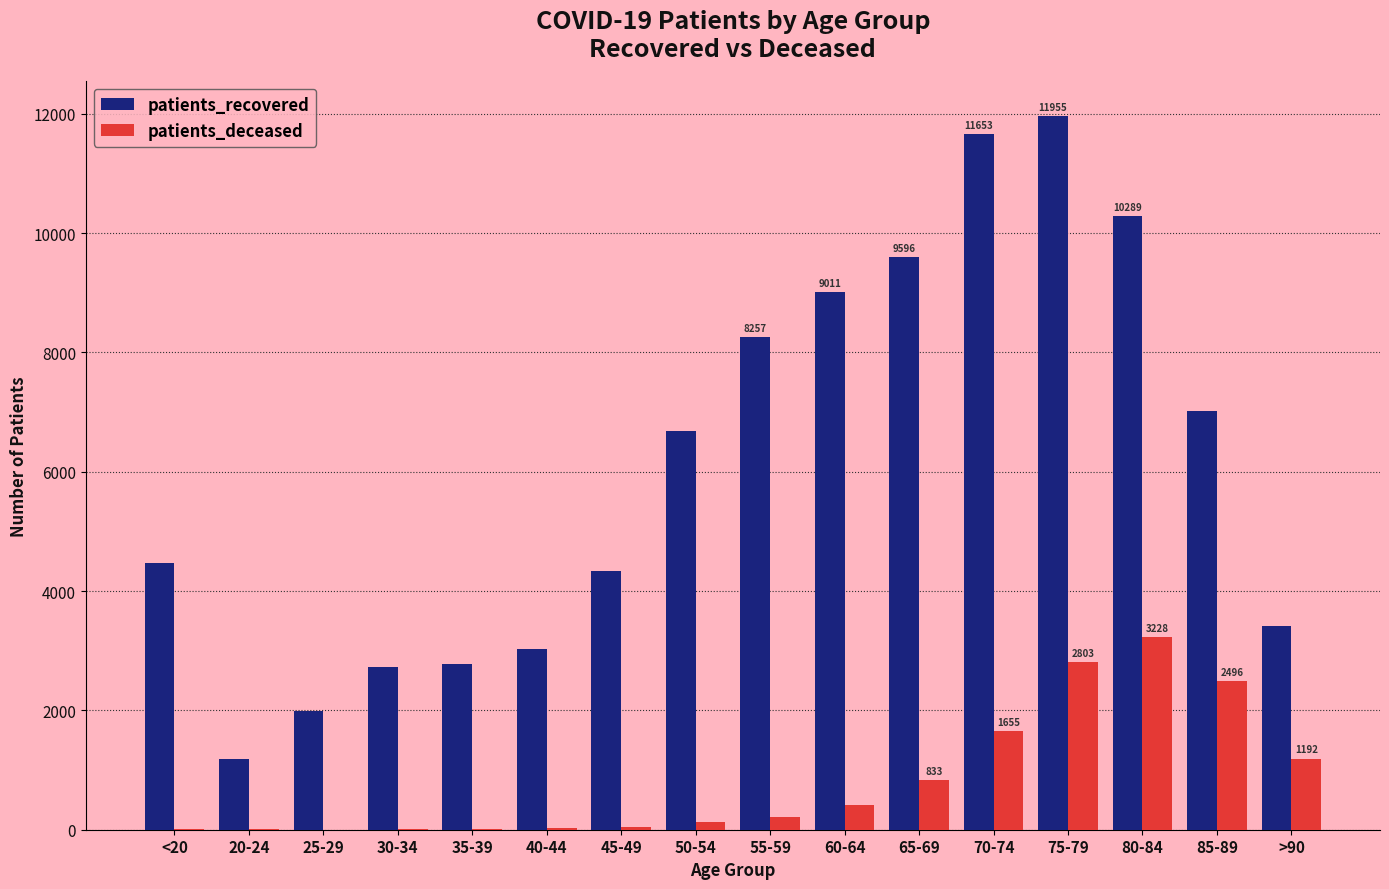

How many distinct data groups are displayed?

2